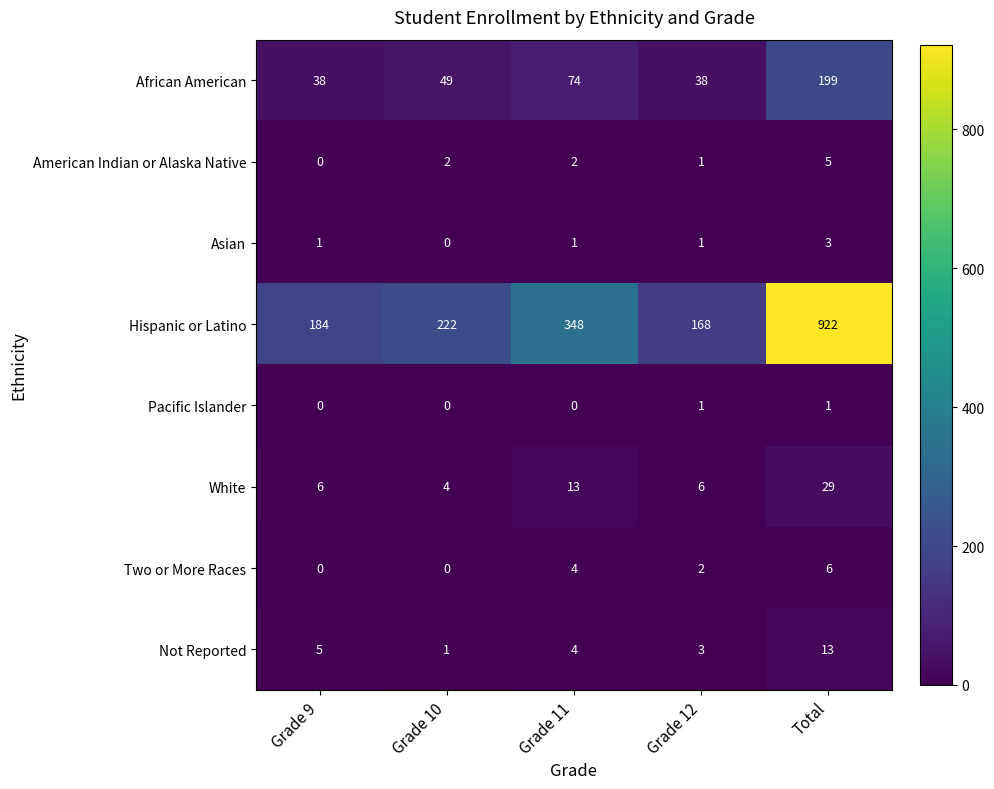

Which series changed the most between Grade 9 and Grade 11?

Hispanic or Latino